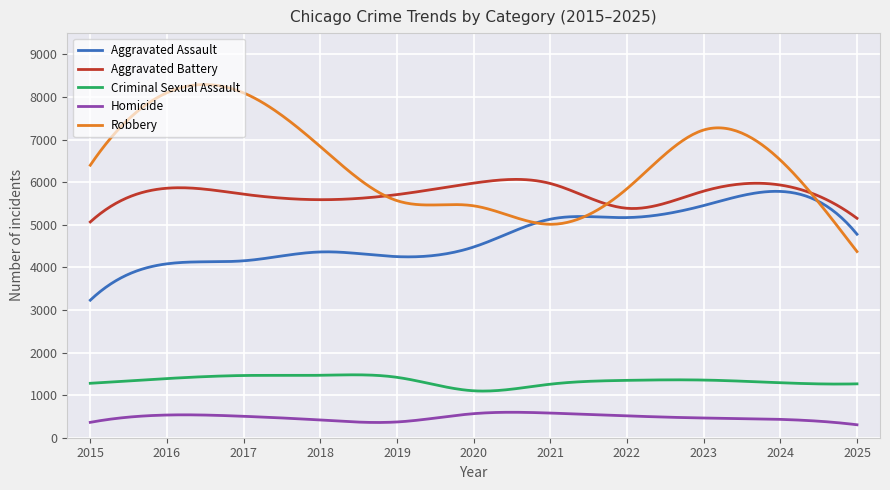

What are all the series names shown in the legend?

Aggravated Assault, Aggravated Battery, Criminal Sexual Assault, Homicide, Robbery